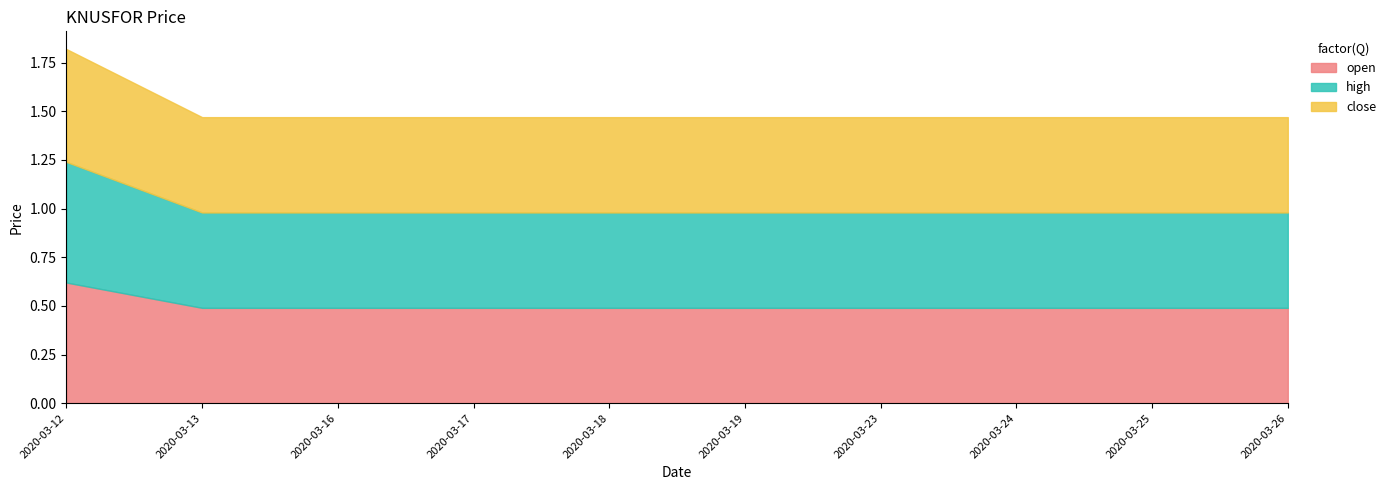

Reading left to right, extract all data points from this chart.

open: 2020-03-12=0.6	2020-03-13=0.5	2020-03-16=0.5	2020-03-17=0.5	2020-03-18=0.5	2020-03-19=0.5	2020-03-23=0.5	2020-03-24=0.5	2020-03-25=0.5	2020-03-26=0.5
high: 2020-03-12=0.6	2020-03-13=0.5	2020-03-16=0.5	2020-03-17=0.5	2020-03-18=0.5	2020-03-19=0.5	2020-03-23=0.5	2020-03-24=0.5	2020-03-25=0.5	2020-03-26=0.5
close: 2020-03-12=0.6	2020-03-13=0.5	2020-03-16=0.5	2020-03-17=0.5	2020-03-18=0.5	2020-03-19=0.5	2020-03-23=0.5	2020-03-24=0.5	2020-03-25=0.5	2020-03-26=0.5